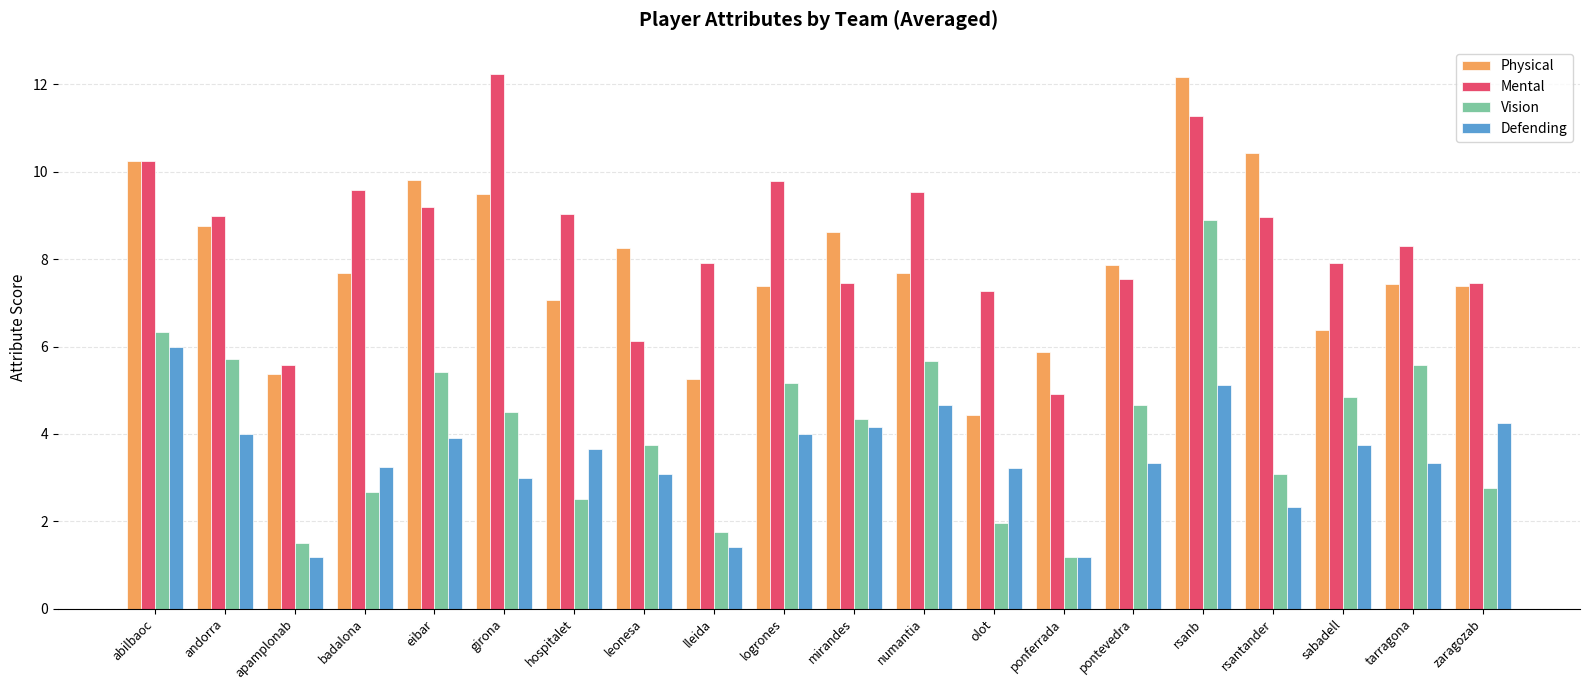

What is the lowest value of the Vision series?

1.2